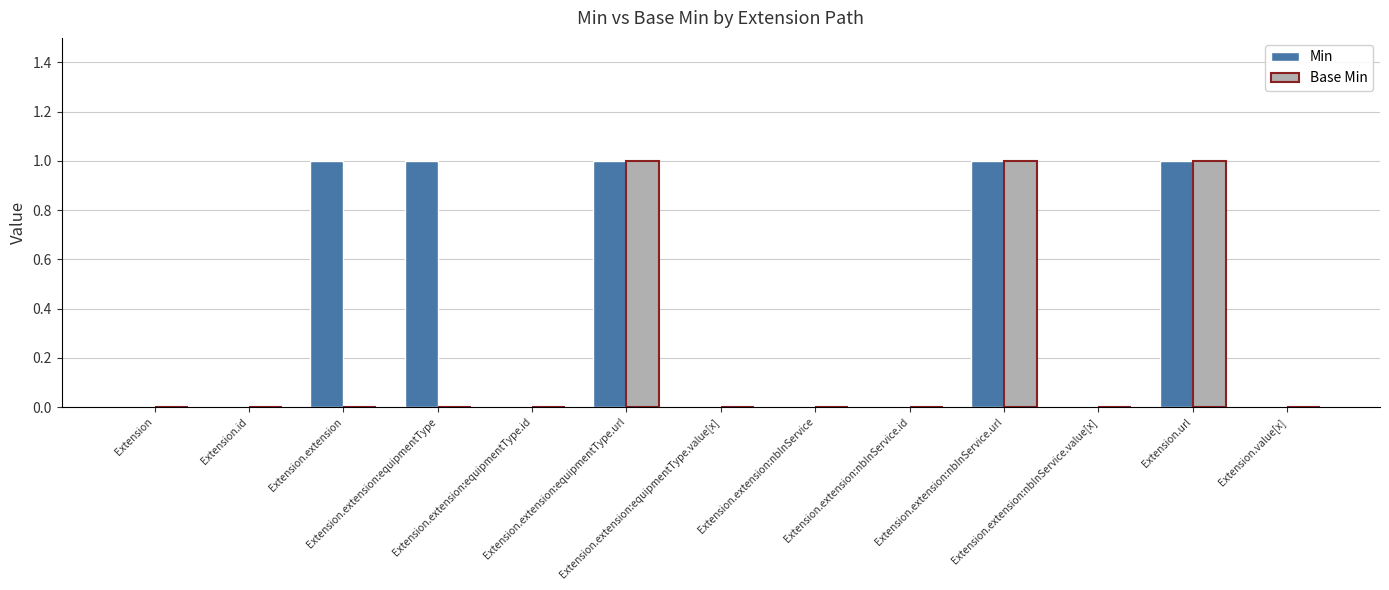

Which series has the largest total across all categories?

Min